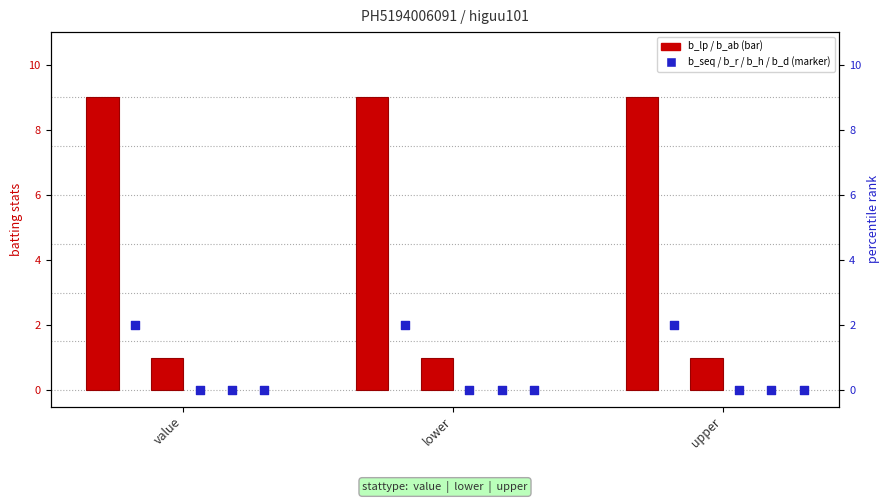

Which series contains the highest Y value?

b_lp